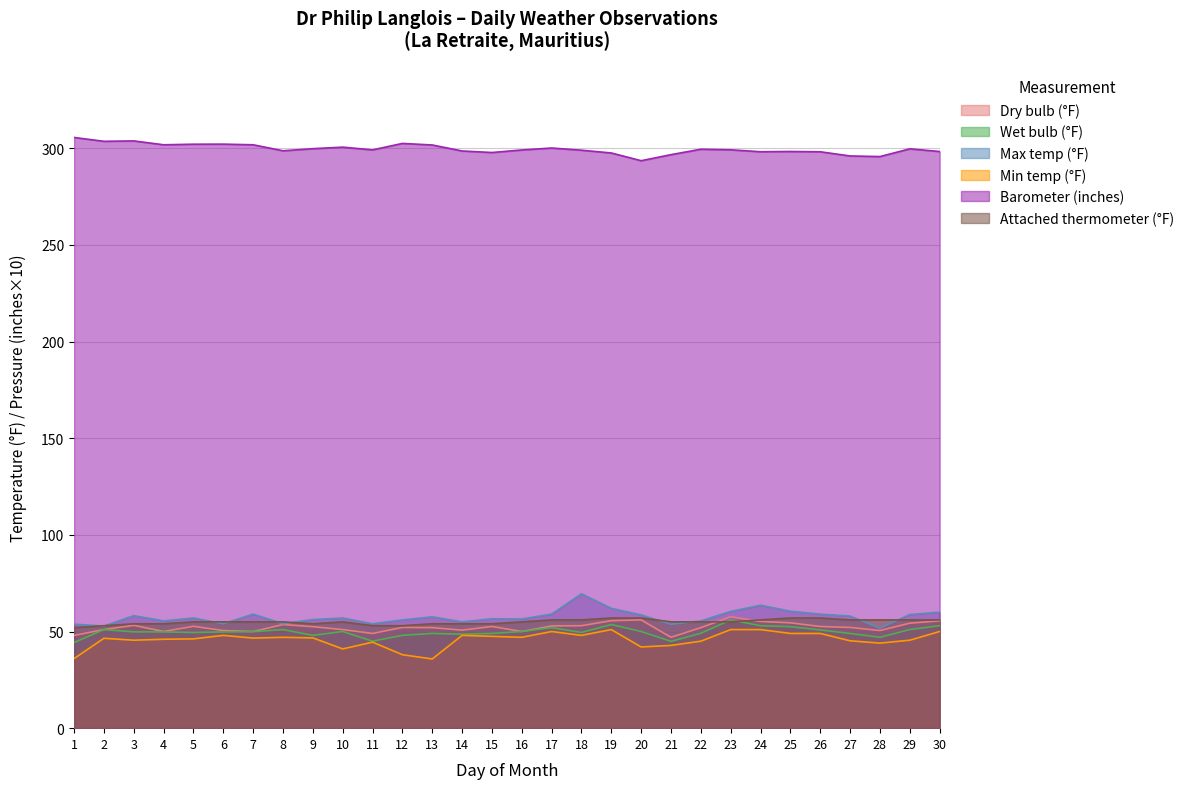

What is the difference between the Dry bulb (°F) values at 4 and 10?

1.0